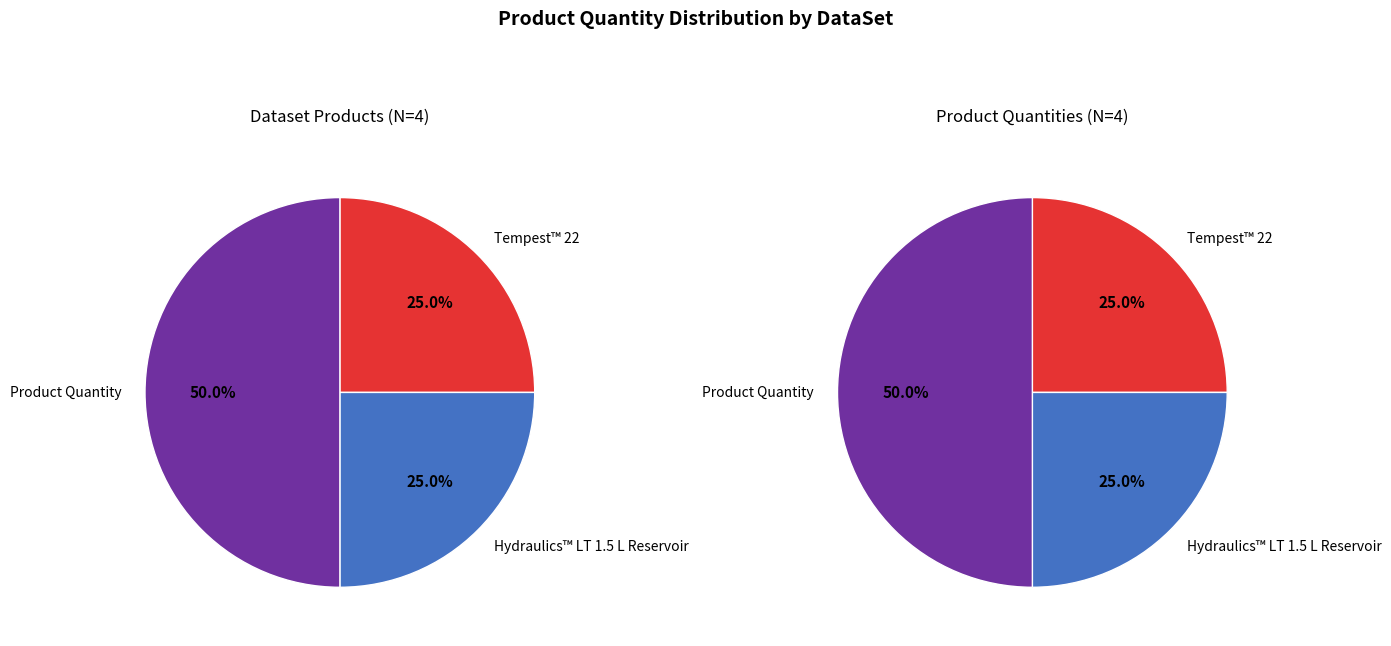

Is Hydraulics™ LT 1.5 L Reservoir the majority of the pie?

No